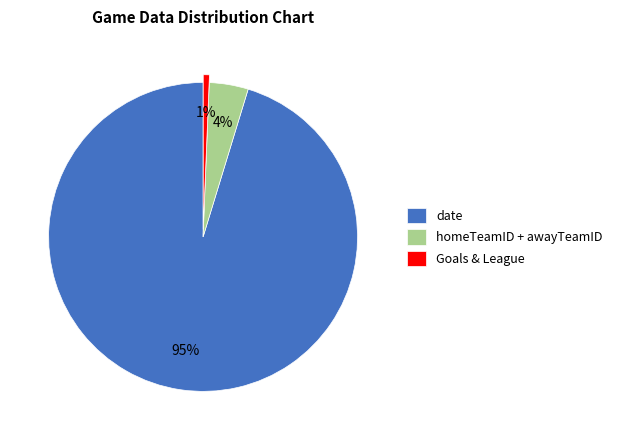

Does date represent more than half of the total?

Yes